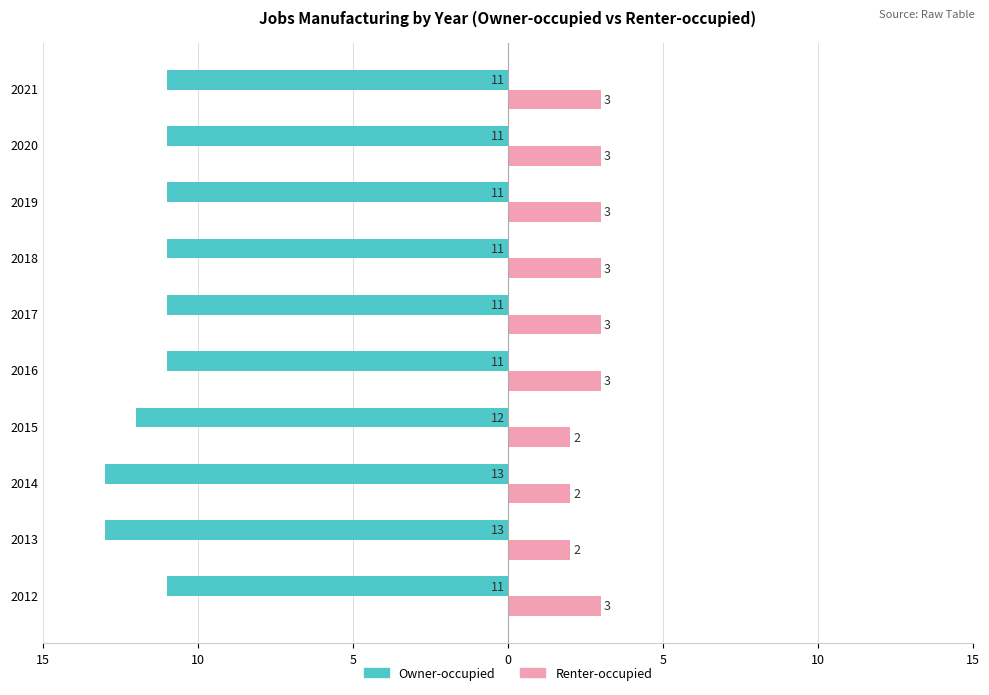

Reading left to right, what are all the values shown in this chart?

Owner-occupied: -11	-13	-13	-12	-11	-11	-11	-11	-11	-11
Renter-occupied: 3	2	2	2	3	3	3	3	3	3